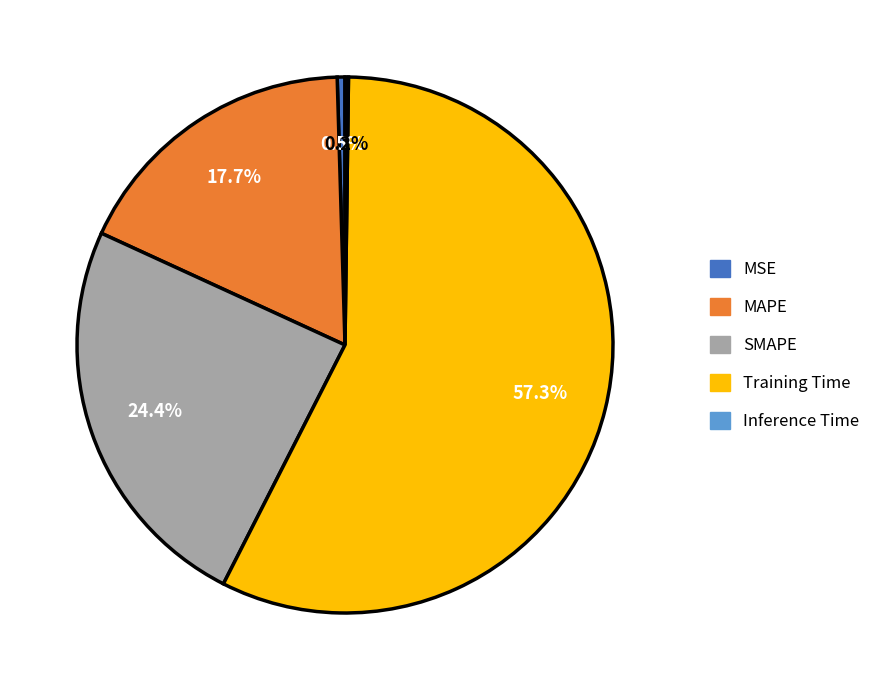

True or false: SMAPE accounts for 34% of the total.

False